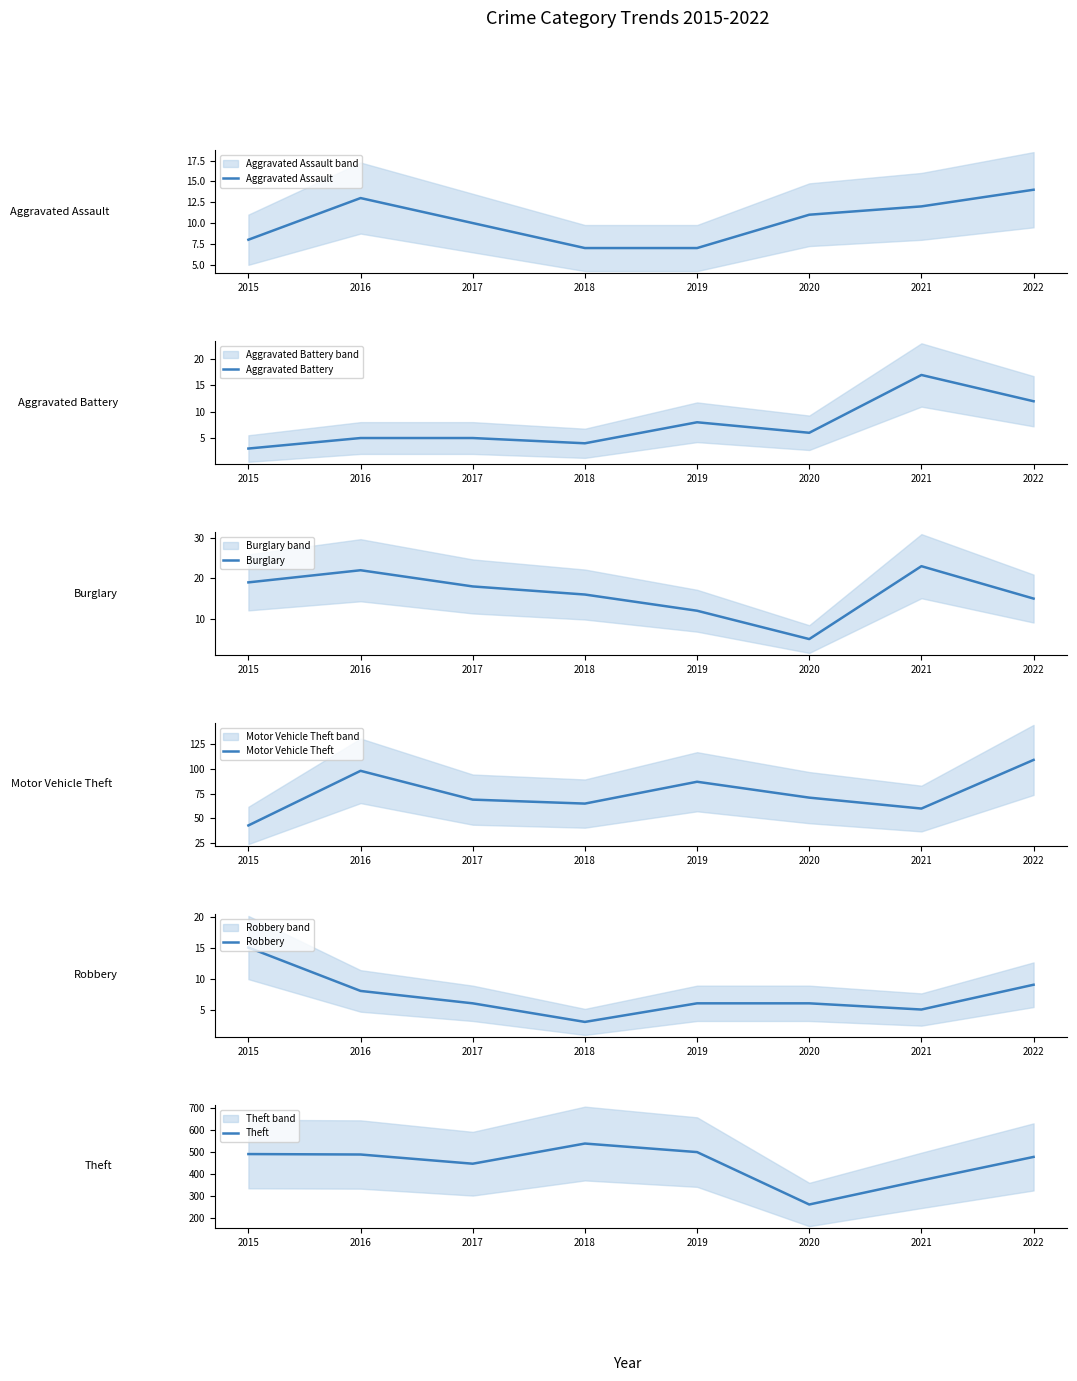

How many lines are shown in the chart?

6